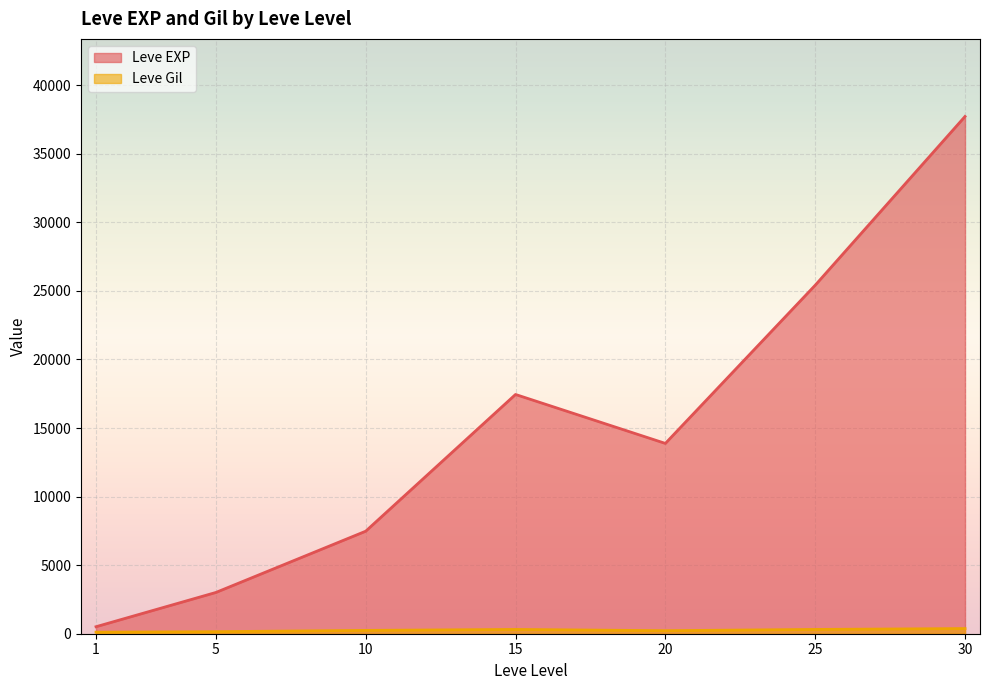

What is the sum of all Leve EXP values?

105440.2